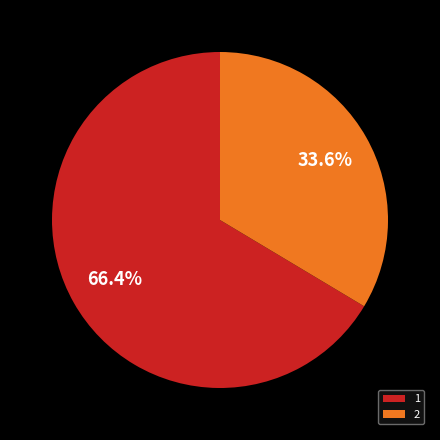

Is the sum of 1 and 2 greater than half?

Yes